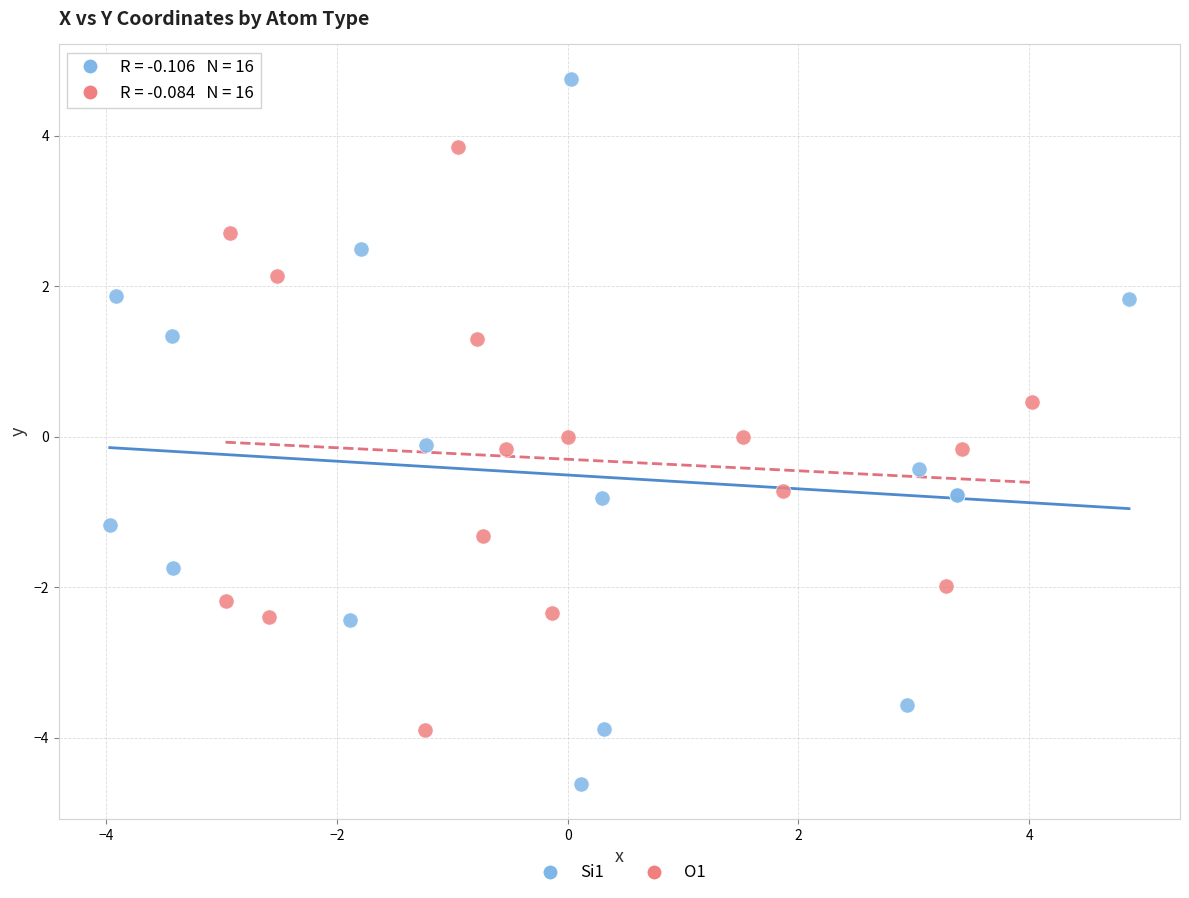

Which series contains the lowest Y value?

Si1